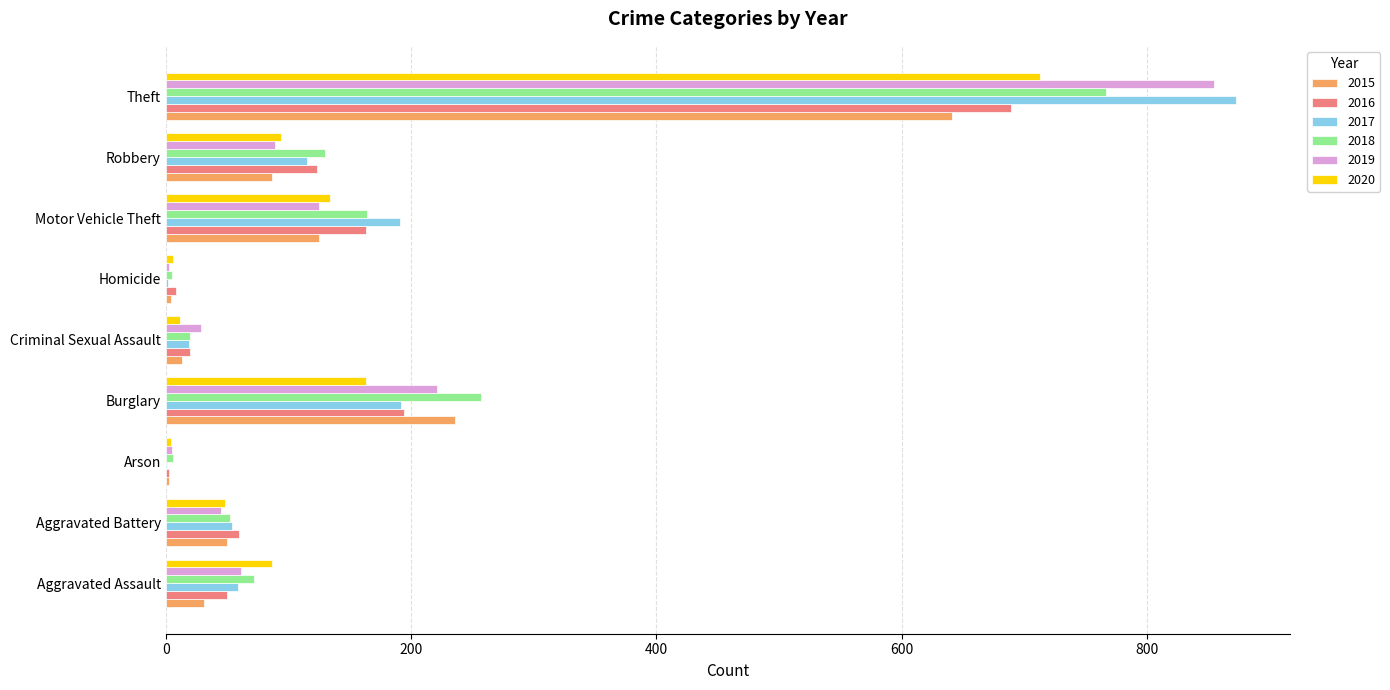

What is the total value across all series at Homicide?

28